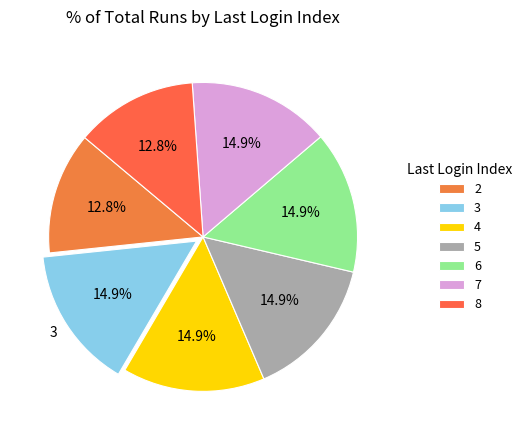

What percentage do 5 and 2 together represent?

27.7%